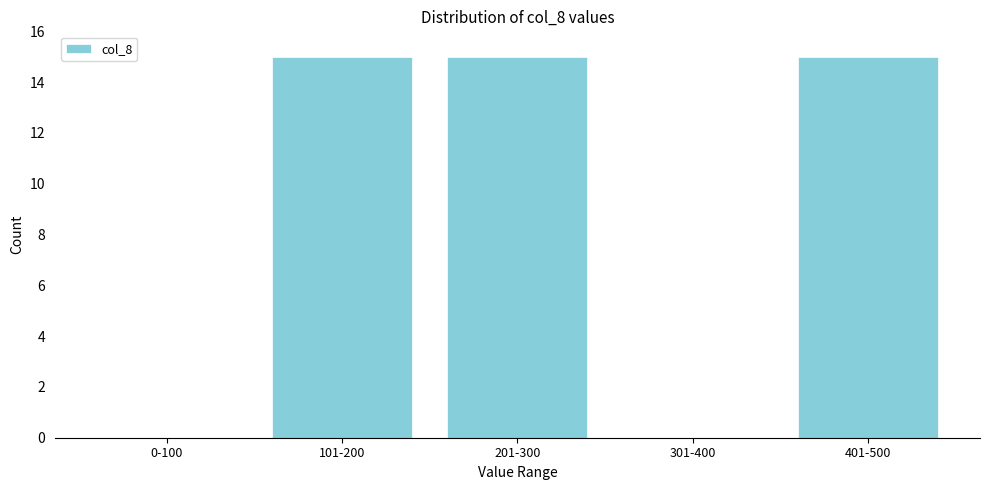

Reading left to right, extract all data points from this chart.

0-100=0	101-200=15	201-300=15	301-400=0	401-500=15